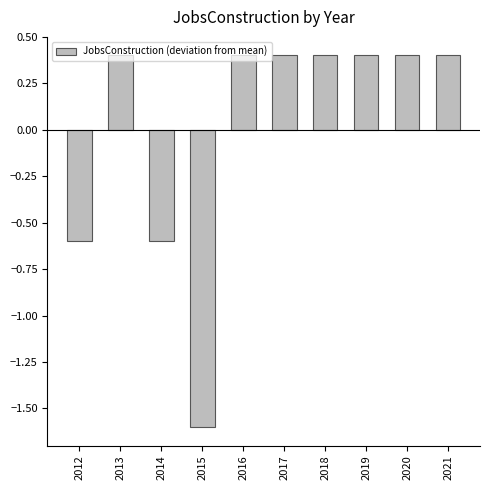

Between 2016 and 2015, which is larger?

2016